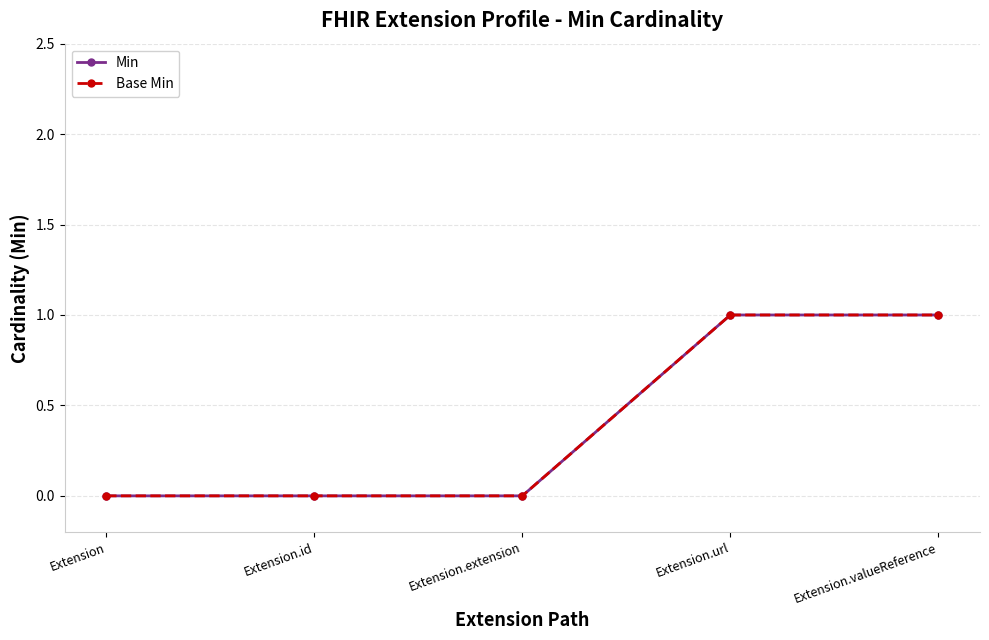

Does the chart have visible grid lines?

Yes